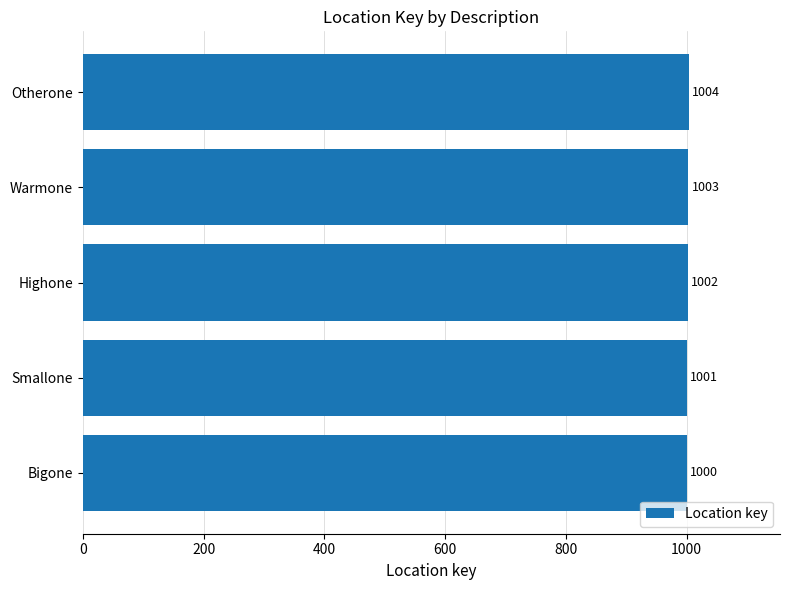

Reading top to bottom, what are all the values shown in this chart?

Otherone=1004	Warmone=1003	Highone=1002	Smallone=1001	Bigone=1000